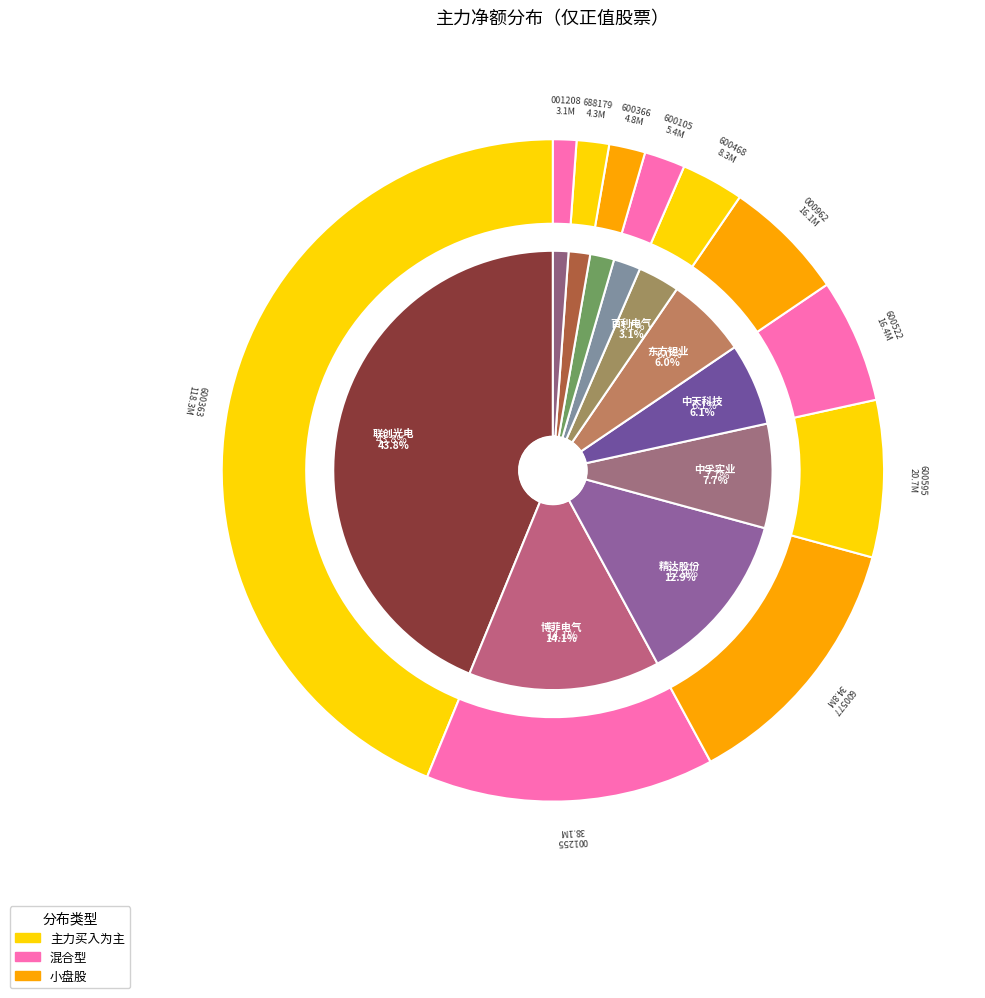

Does 永鼎股份 account for over 50% of the chart?

No